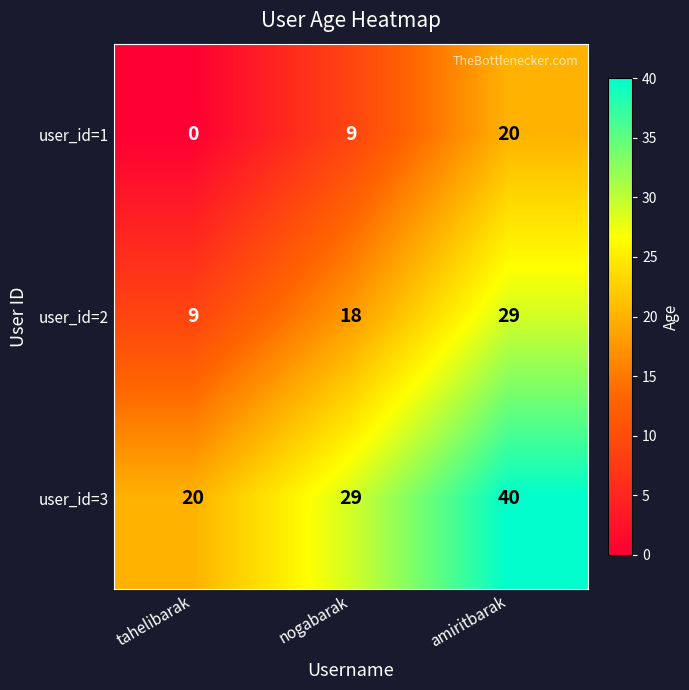

Which category has the lowest value across all series?

tahelibarak